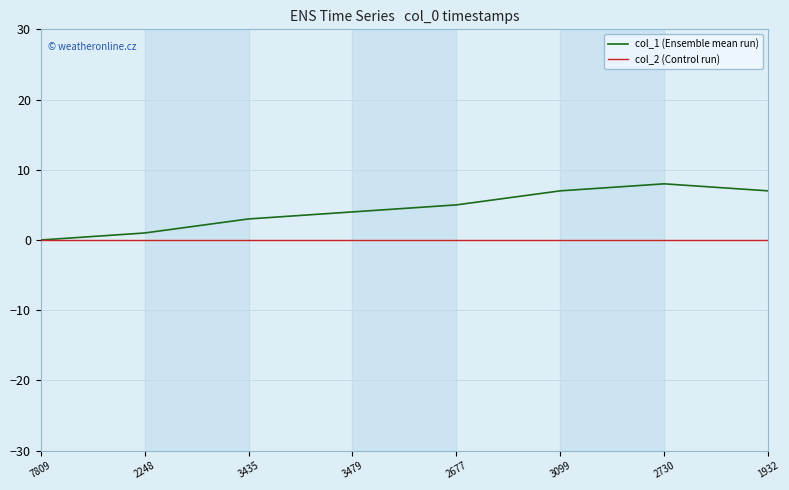

At 2248, list the series in order from largest to smallest.

col_1 (Ensemble mean run), col_2 (Control run)